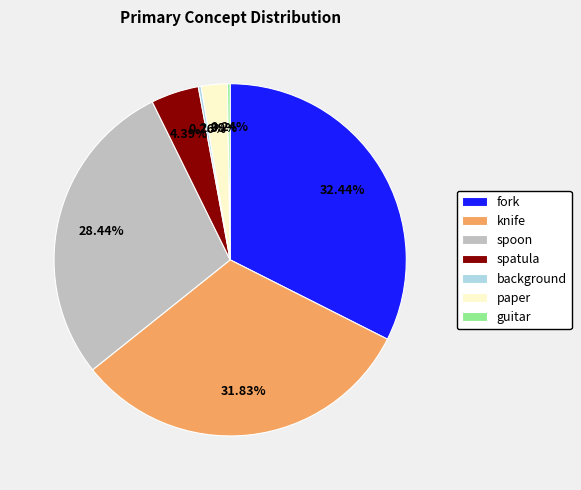

To the nearest percent, what is the difference between the paper and spoon slice percentages?

26%